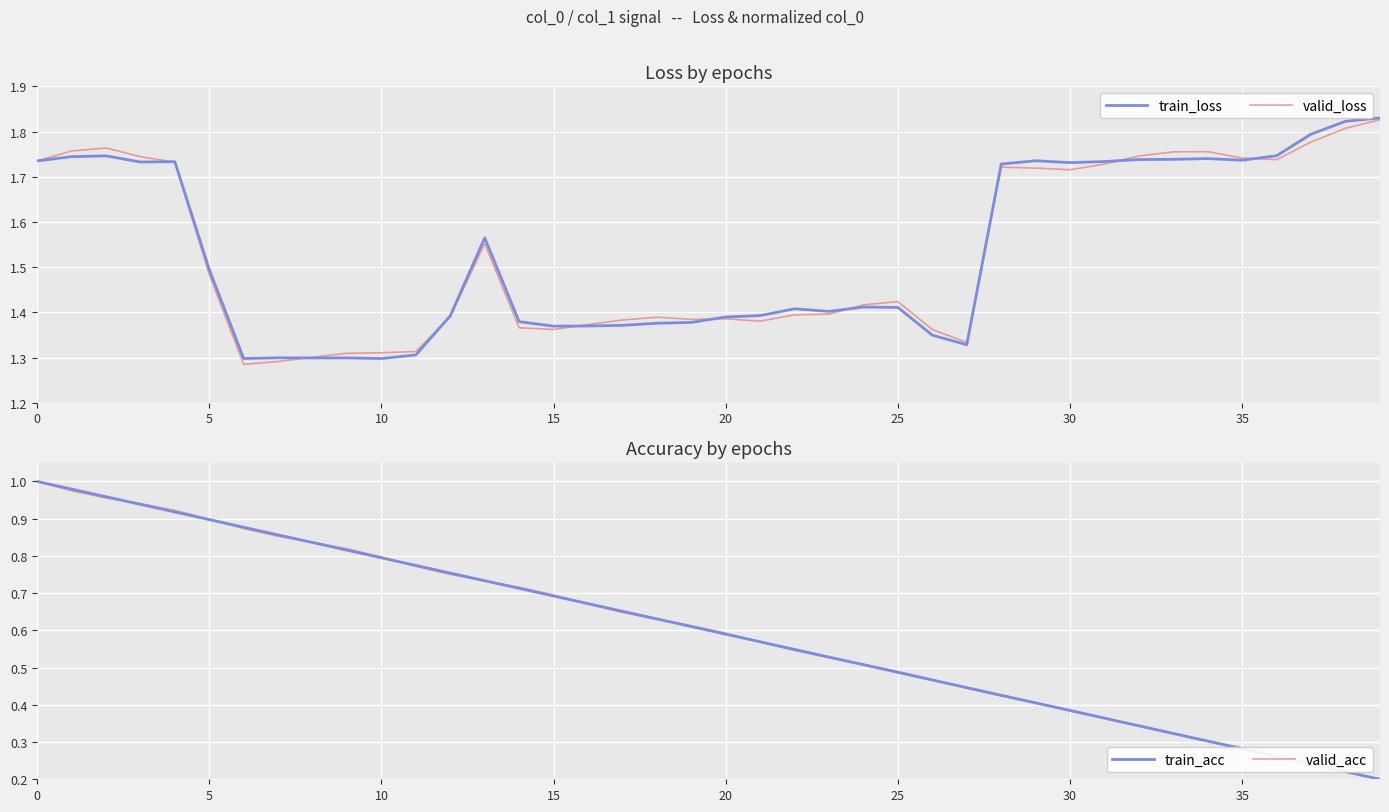

Where is train_acc nearest to the value 0?

39